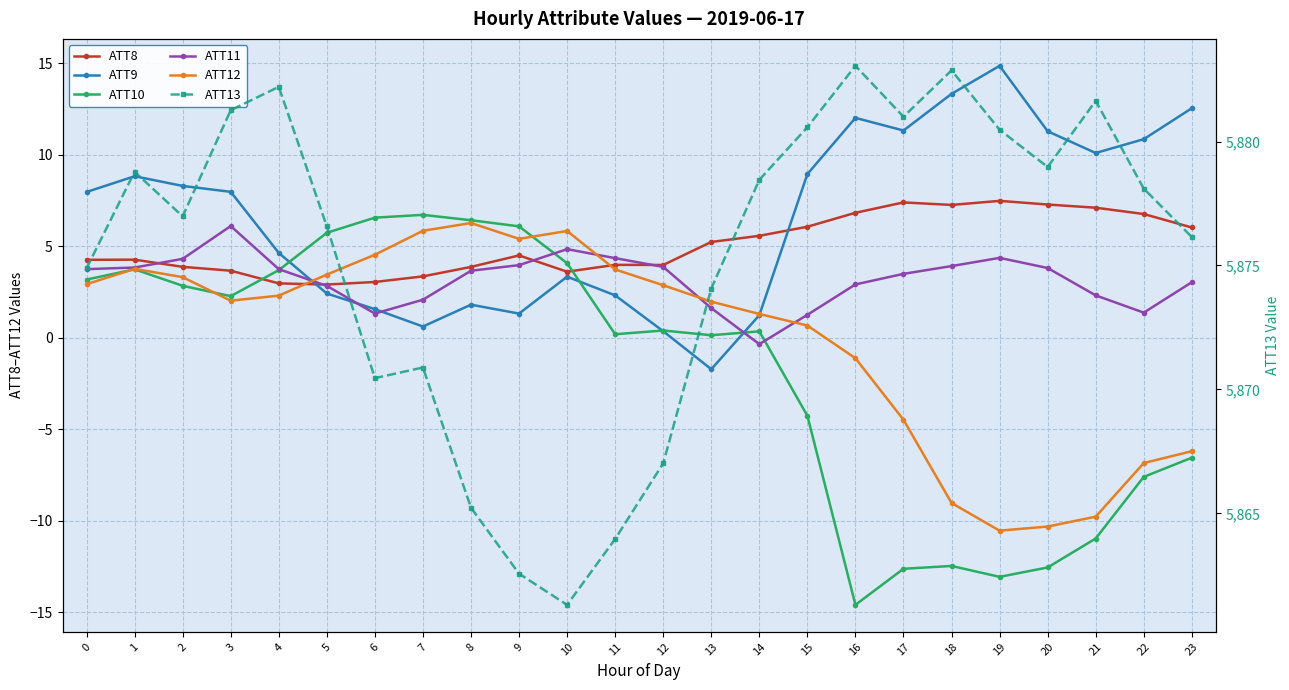

What value does the ATT9 series have at 23?

12.5